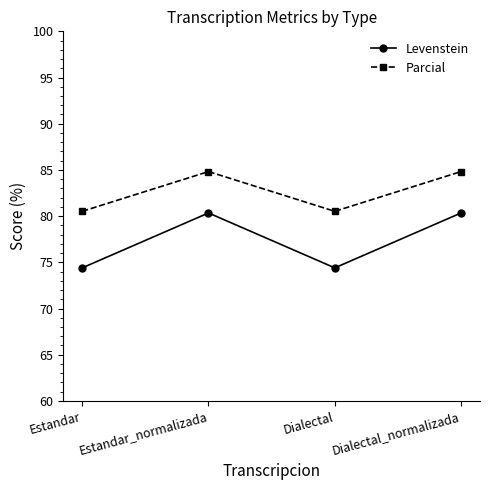

List the series in order of their peak value, highest first.

Parcial, Levenstein